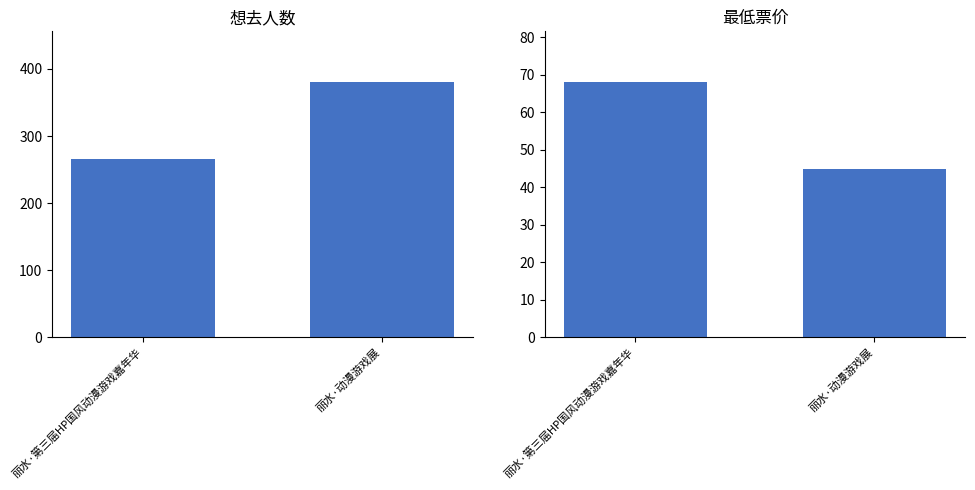

What is the difference between the 最低票价 values at 丽水·动漫游戏展 and 丽水·第三届HP国风动漫游戏嘉年华?

23